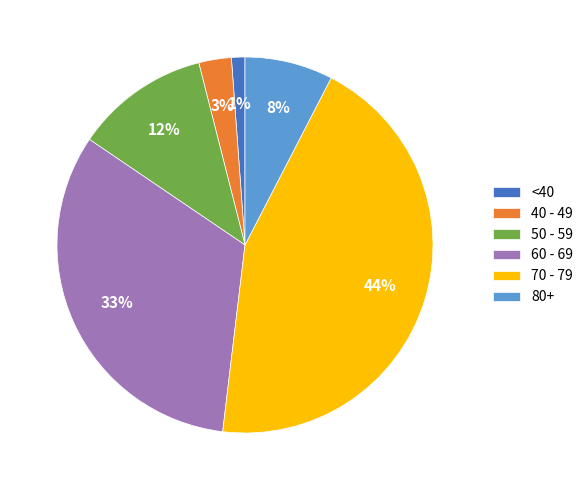

Count the number of slices in the pie.

6